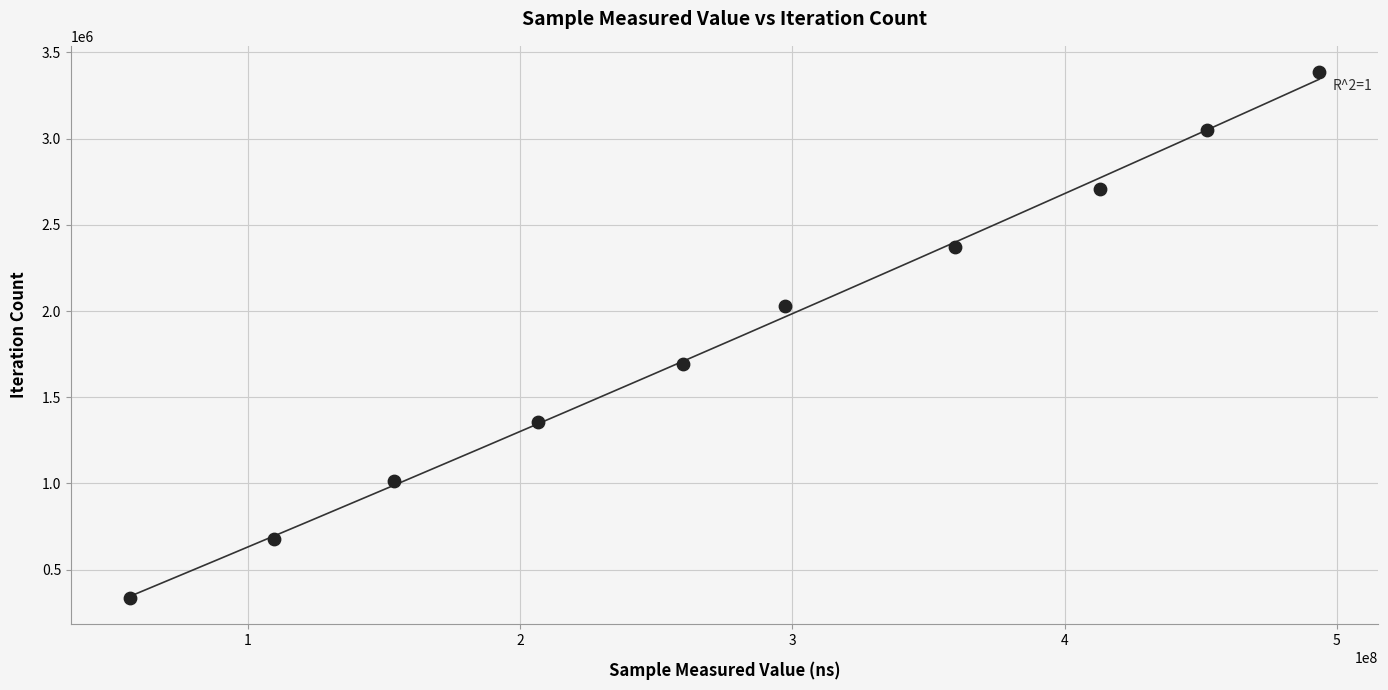

What is the range of X values (max minus min)?

436703265